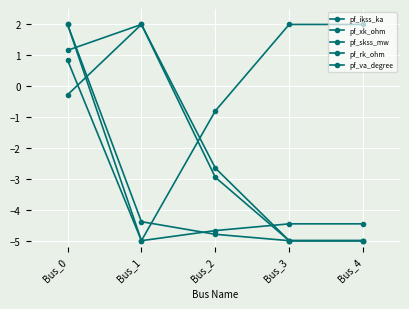

How many values in the pf_ikss_ka series exceed -2?

2